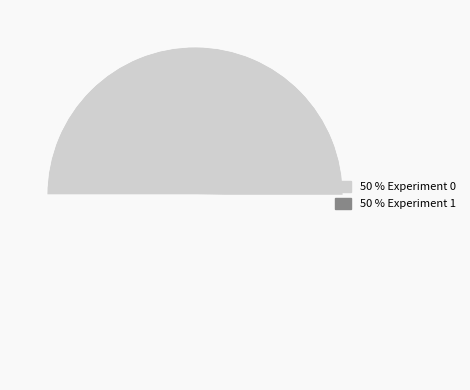

Rank the categories by value from lowest to highest.

Experiment 1, Experiment 0